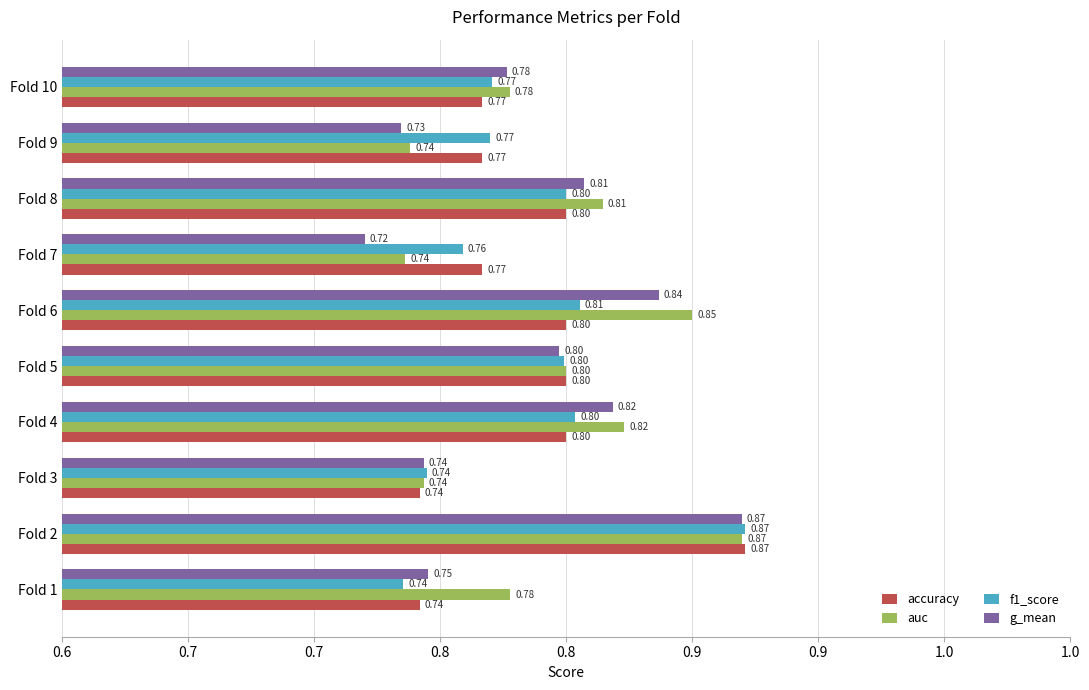

What are all the series names shown in the legend?

accuracy, auc, f1_score, g_mean